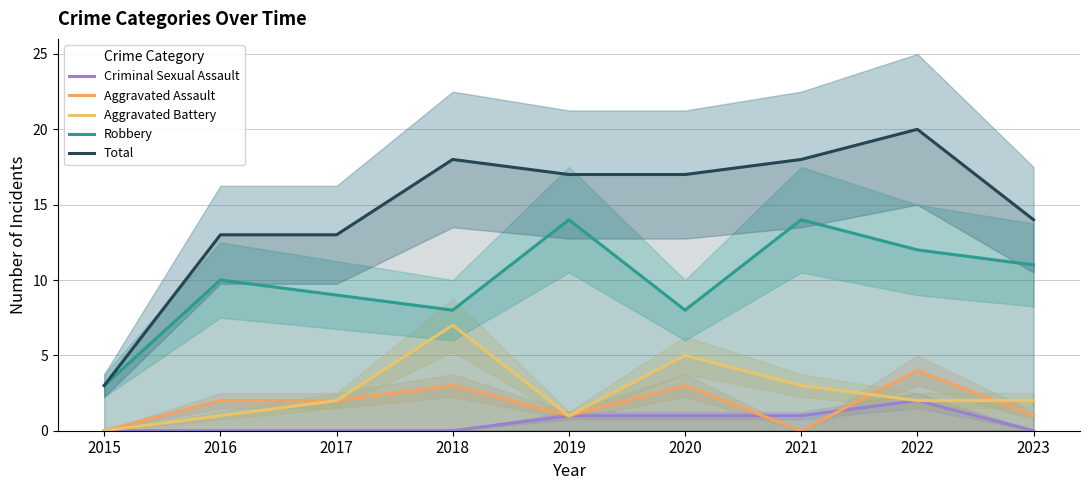

Count the Aggravated Battery values in the range 1 to 3.

6